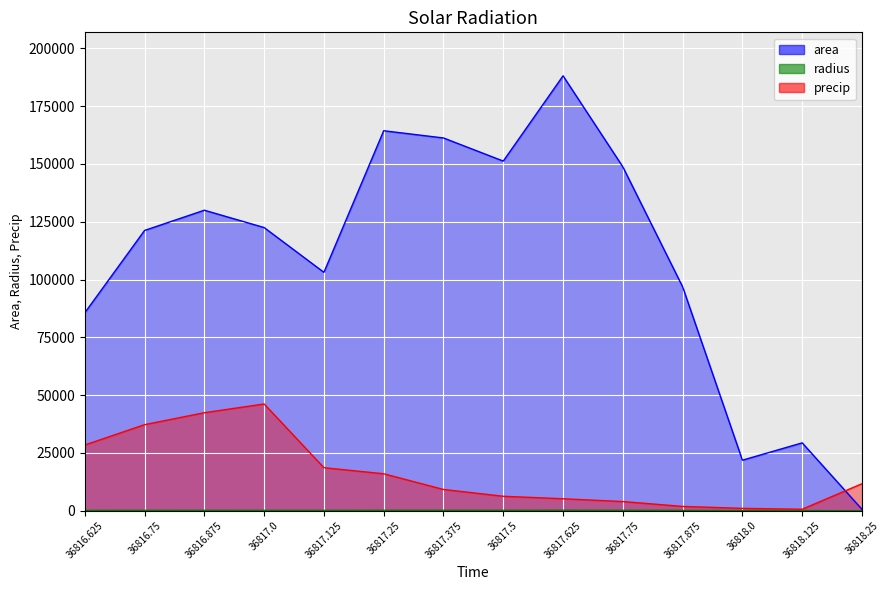

What is the spread (max minus min) of values at 36818.25?

11688.2